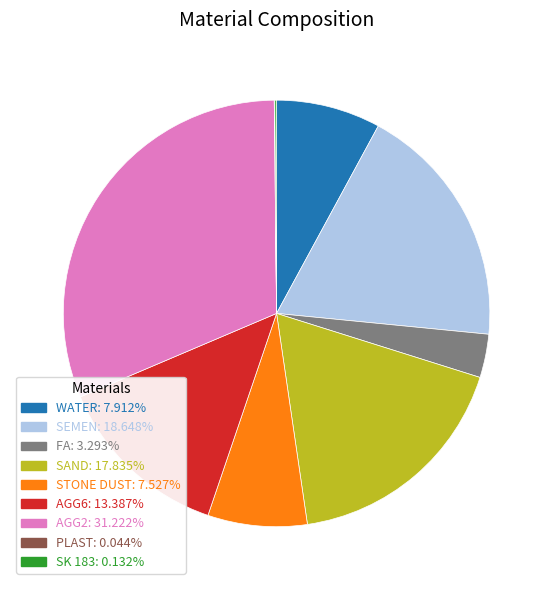

Which category has the biggest portion of the pie?

AGG2